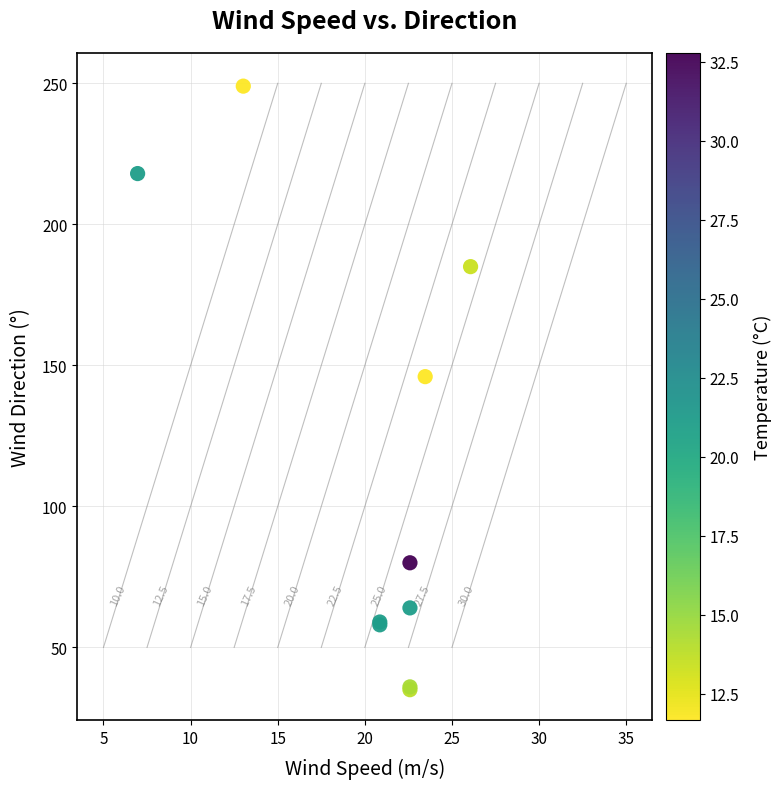

What Y value in the scatter plot is closest to 142?

146